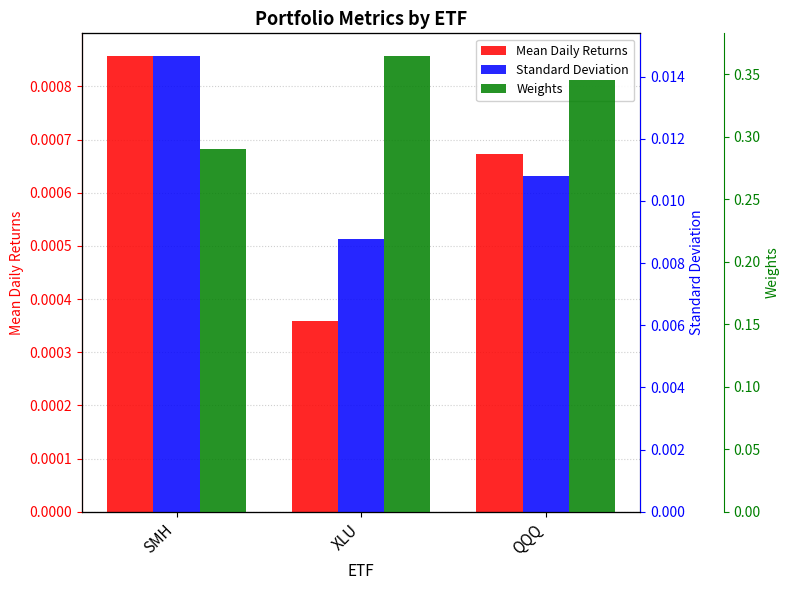

Reading right to left, what are all the values shown in this chart?

Mean Daily Returns: QQQ=0.0	XLU=0.0	SMH=0.0
Standard Deviation: QQQ=0.0	XLU=0.0	SMH=0.0
Weights: QQQ=0.3	XLU=0.4	SMH=0.3